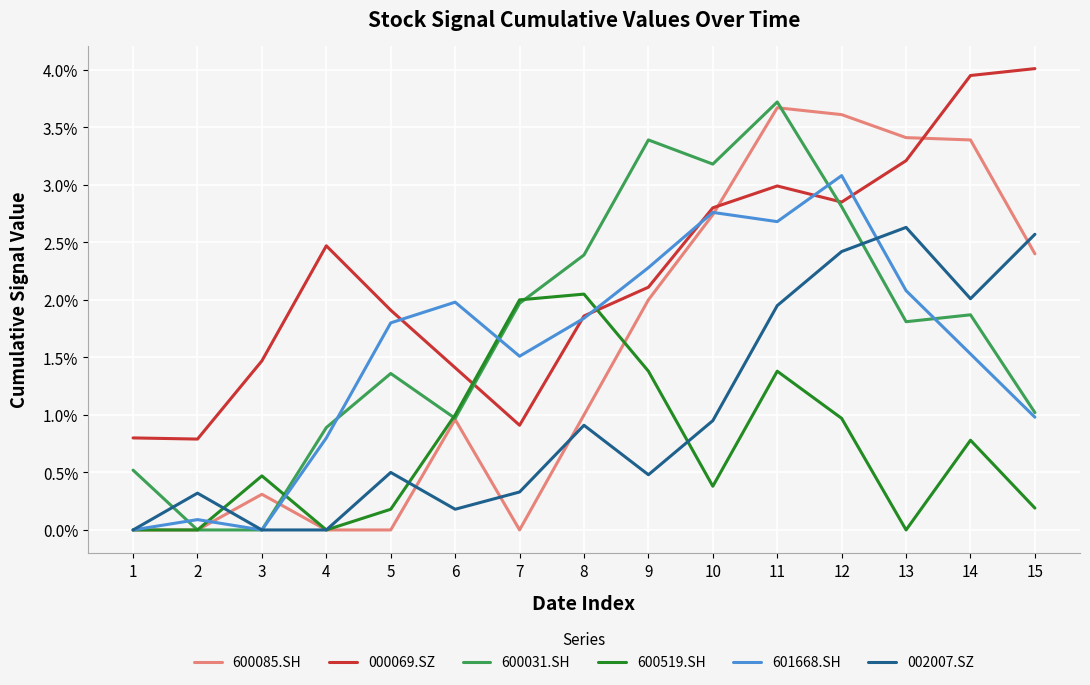

The 600519.SH series shows 0.7 at 1. True or false?

False